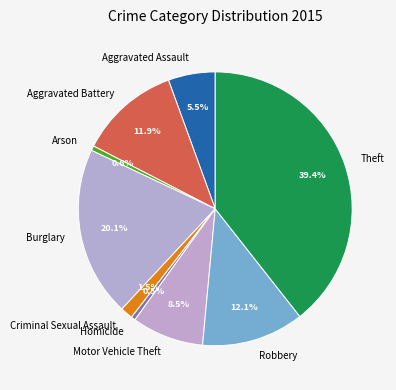

What is the ratio of the value at Criminal Sexual Assault to the value at Homicide?

3.0